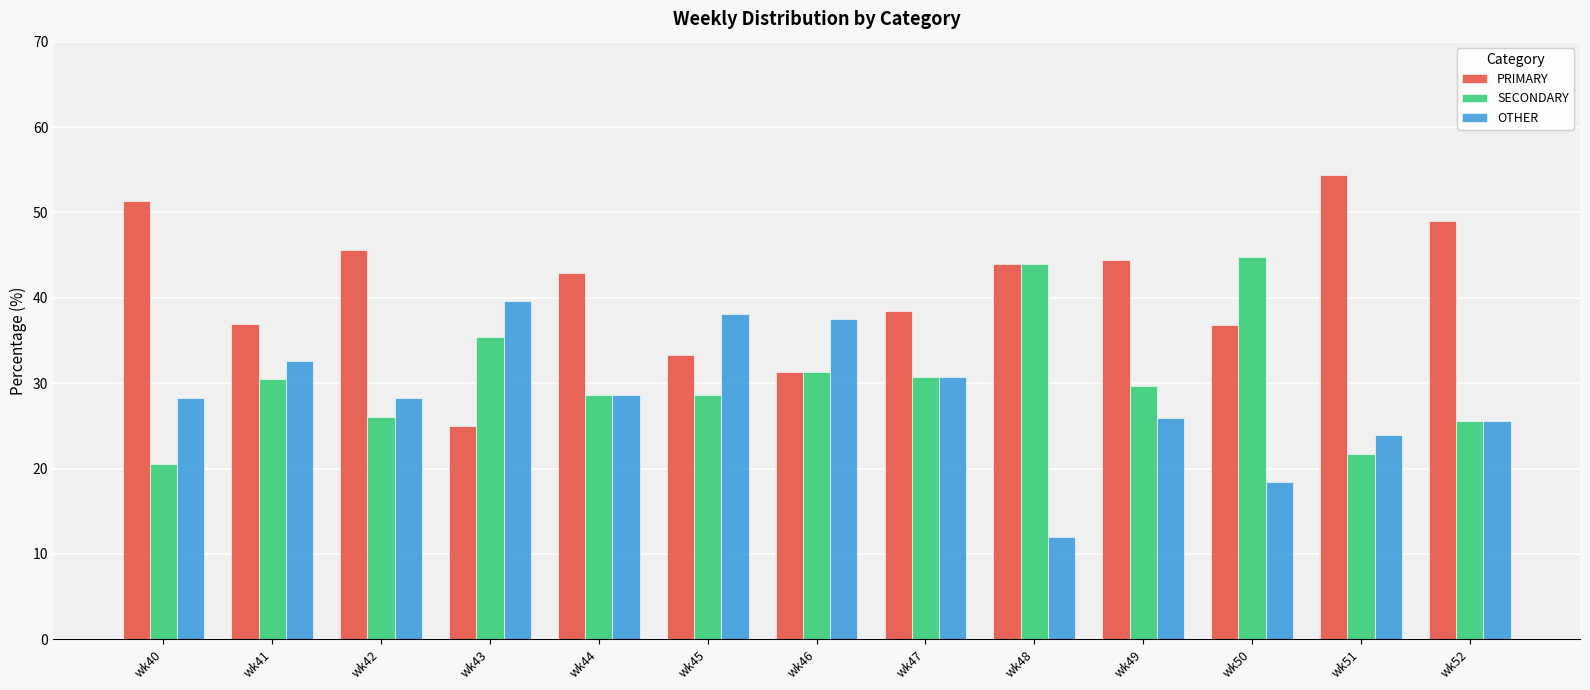

What is the value of the SECONDARY bar at the 10th from the left?

29.6